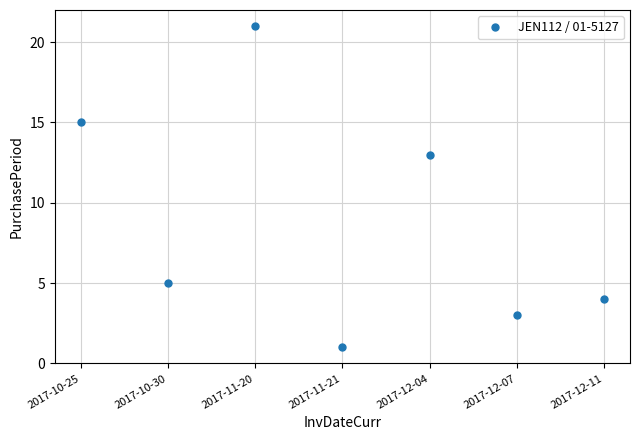

Which category has the lowest value across all series?

2017-11-21